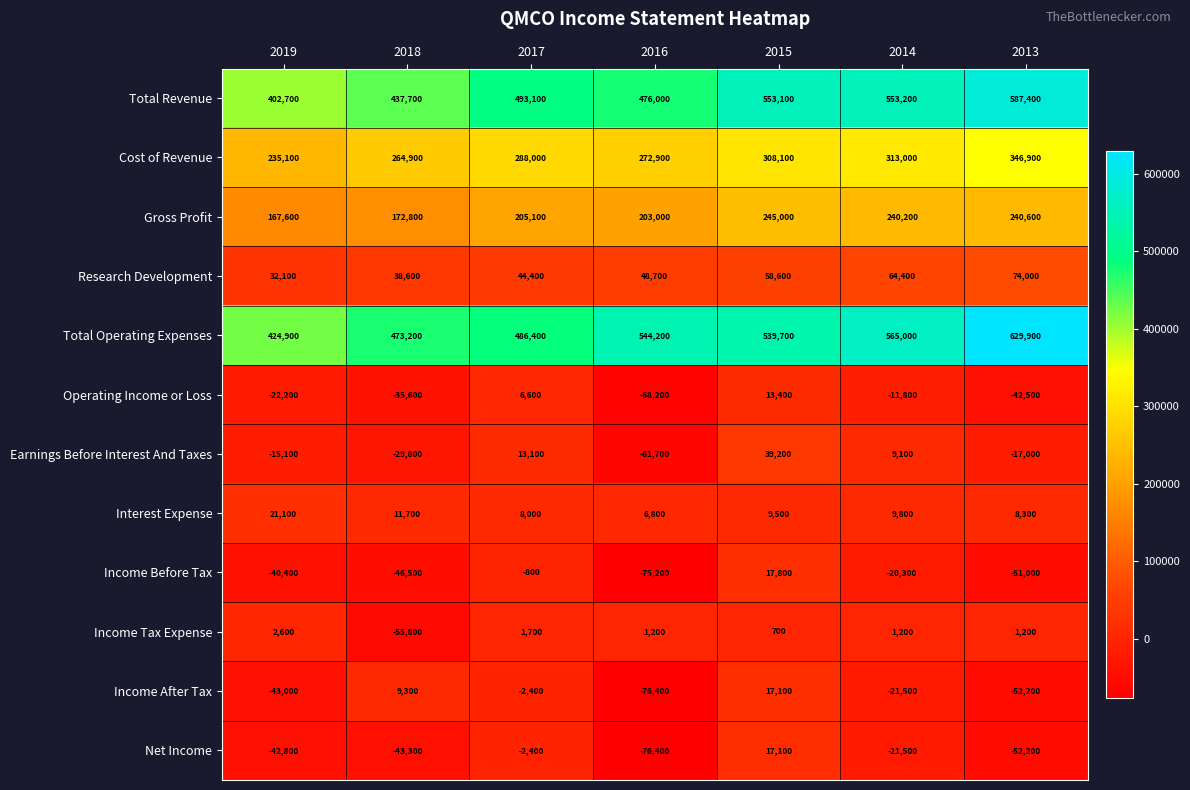

List the labels in order of Research Development value, largest first.

2013, 2014, 2015, 2016, 2017, 2018, 2019